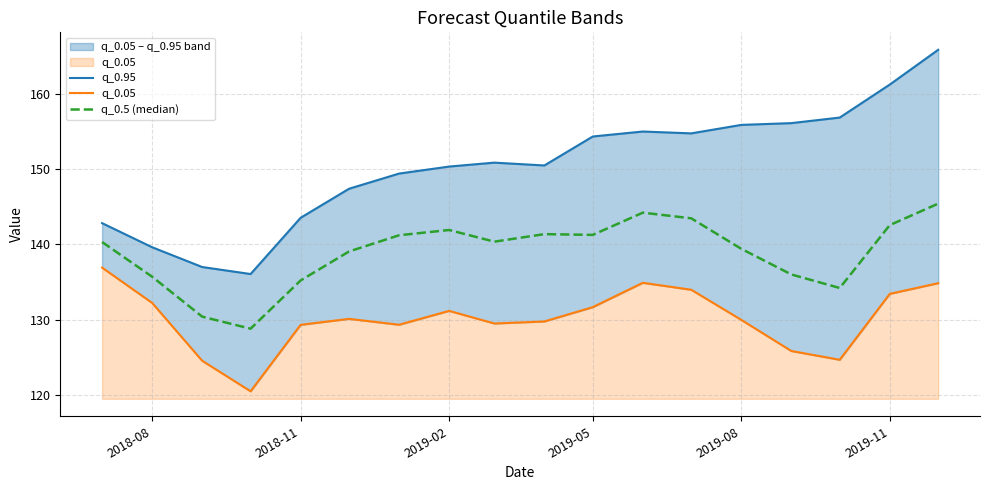

Reading right to left, list all the values displayed in this chart.

q_0.95: 165.8	161.2	156.8	156.1	155.8	154.7	155.0	154.3	150.5	150.8	150.3	149.4	147.4	143.5	136.1	137.0	139.6	142.8
q_0.05: 134.8	133.4	124.7	125.8	130.0	134.0	134.9	131.7	129.8	129.5	131.2	129.3	130.1	129.3	120.5	124.5	132.2	136.9
q_0.5 (median): 145.4	142.6	134.2	136.0	139.4	143.4	144.2	141.2	141.3	140.3	141.9	141.2	139.1	135.2	128.8	130.4	135.7	140.3